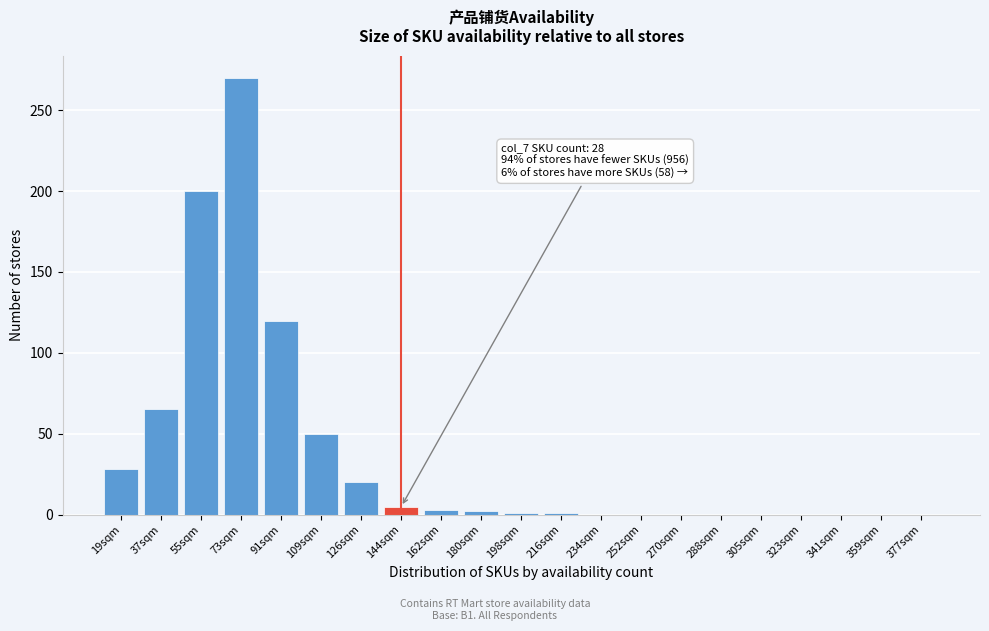

Is it true that the value at 91sqm is 120?

True